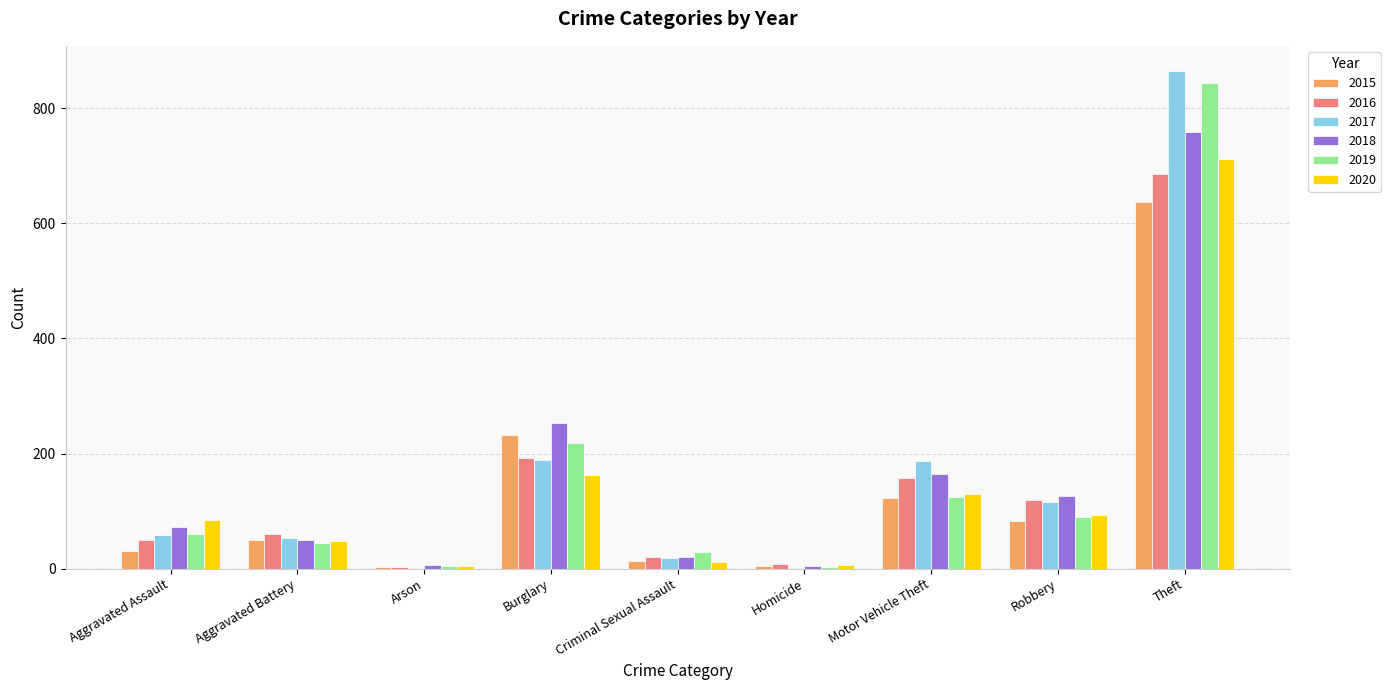

The 2019 series shows 1141 at Theft. True or false?

False